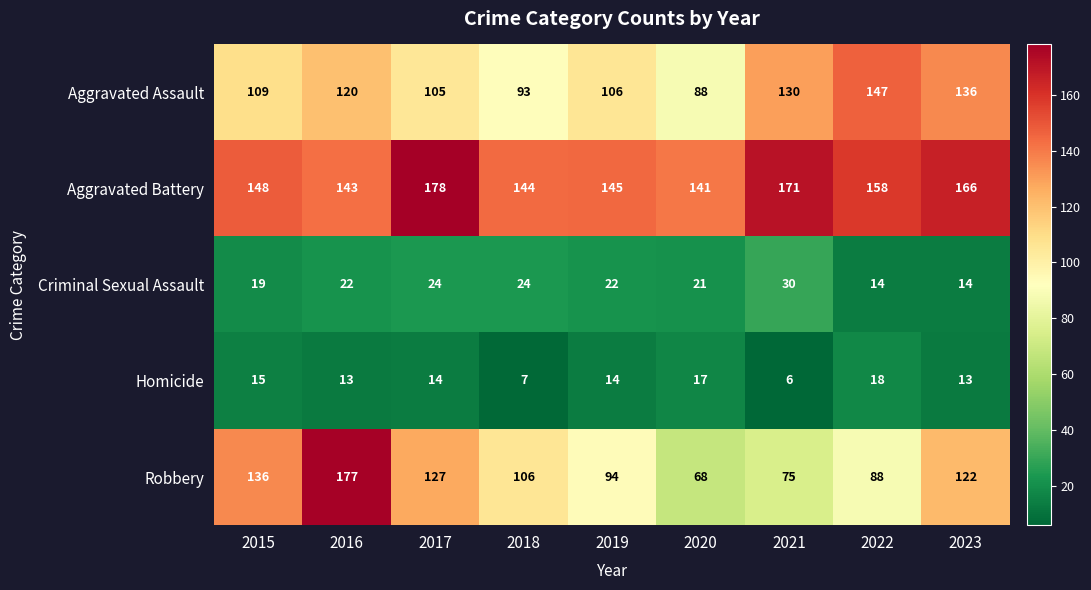

What is the difference between the maximum and minimum values in the Robbery series?

109